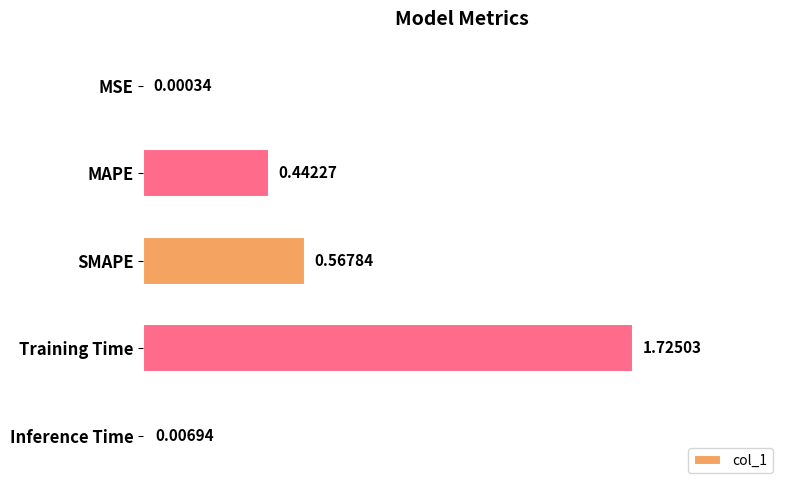

Which has a higher value, MAPE or Inference Time?

MAPE